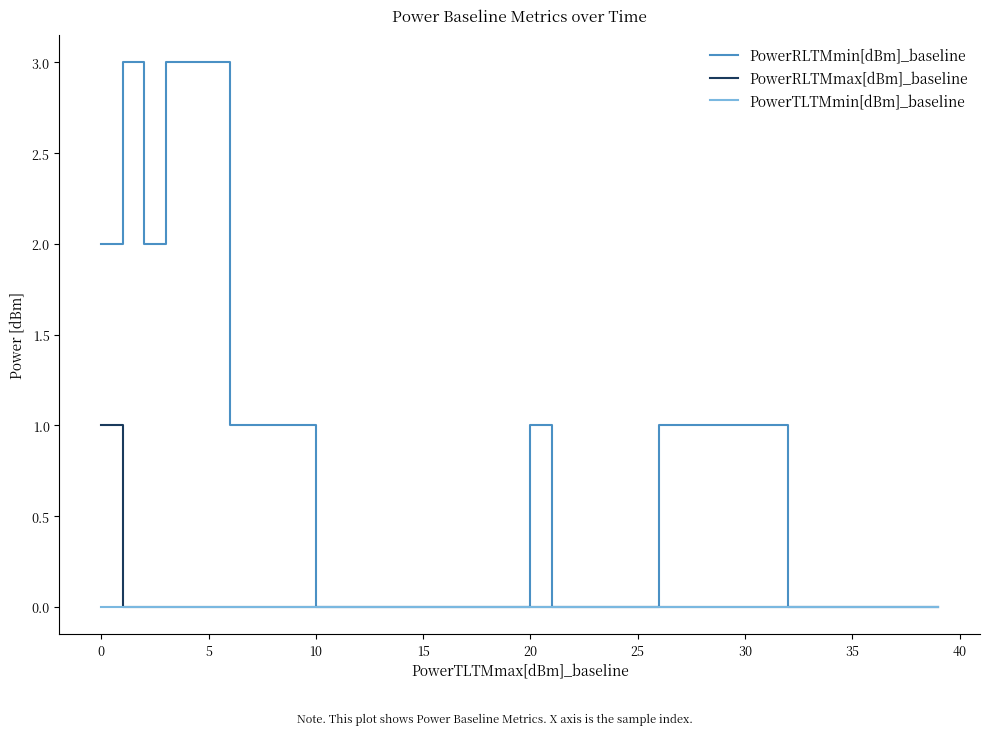

List the series in order of their peak value, lowest first.

PowerTLTMmin[dBm]_baseline, PowerRLTMmax[dBm]_baseline, PowerRLTMmin[dBm]_baseline